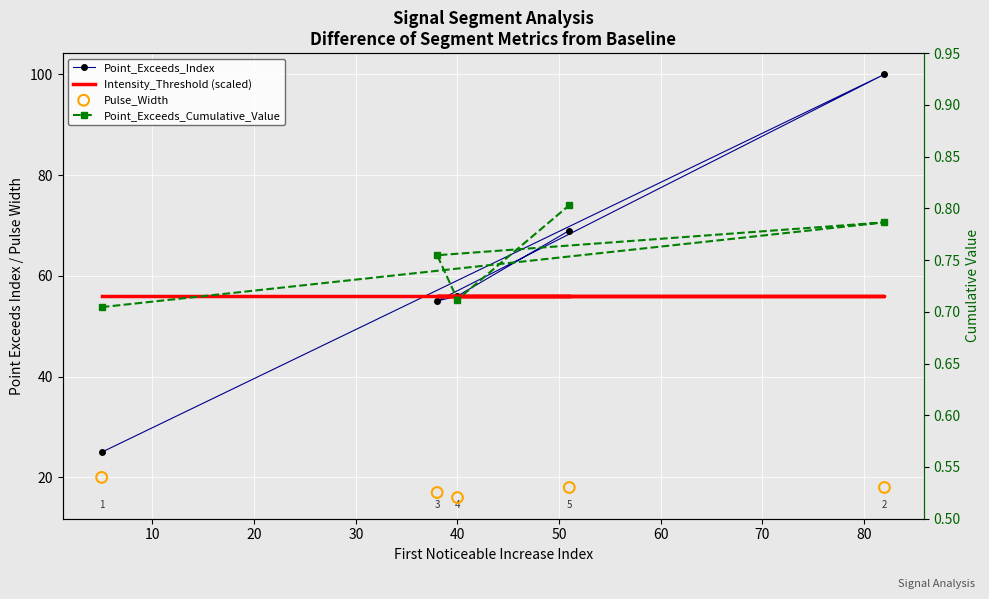

What are all the series names shown in the legend?

Point_Exceeds_Index, Intensity_Threshold (scaled), Pulse_Width, Point_Exceeds_Cumulative_Value